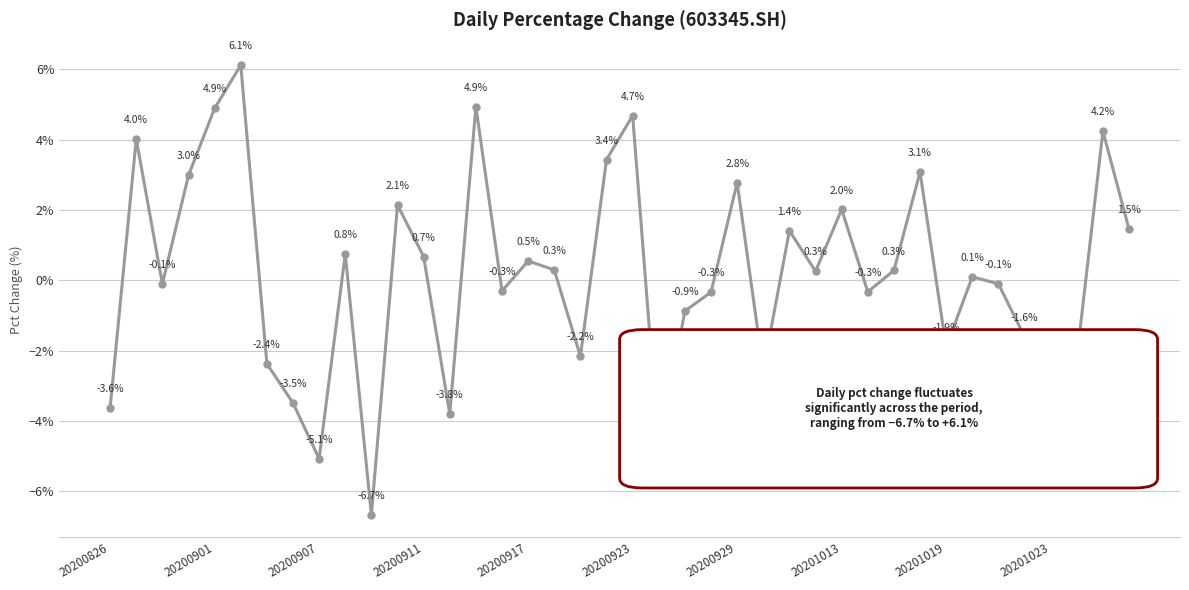

Reading right to left, list all the values displayed in this chart.

1.5	4.2	-2.2	-5.0	-1.6	-0.1	0.1	-1.9	3.1	0.3	-0.3	2.0	0.3	1.4	-2.6	2.8	-0.3	-0.9	-4.8	4.7	3.4	-2.2	0.3	0.5	-0.3	4.9	-3.8	0.7	2.1	-6.7	0.8	-5.1	-3.5	-2.4	6.1	4.9	3.0	-0.1	4.0	-3.6